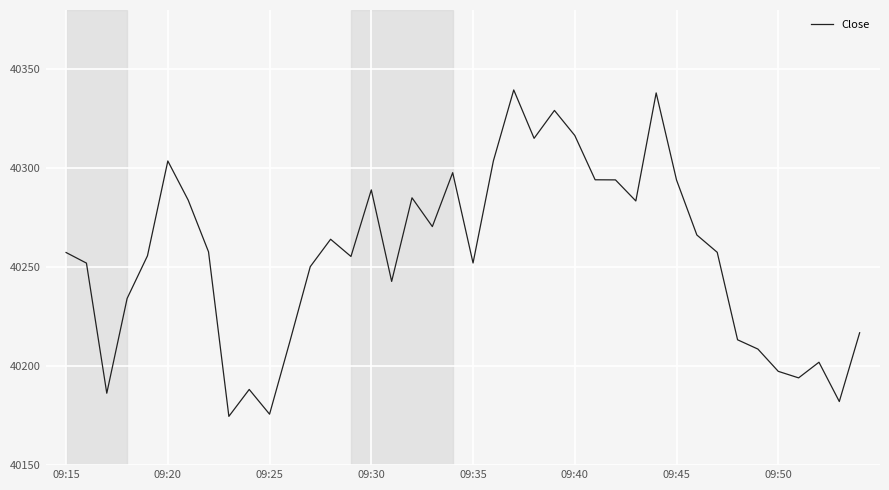

What is the greatest value displayed?

40339.6